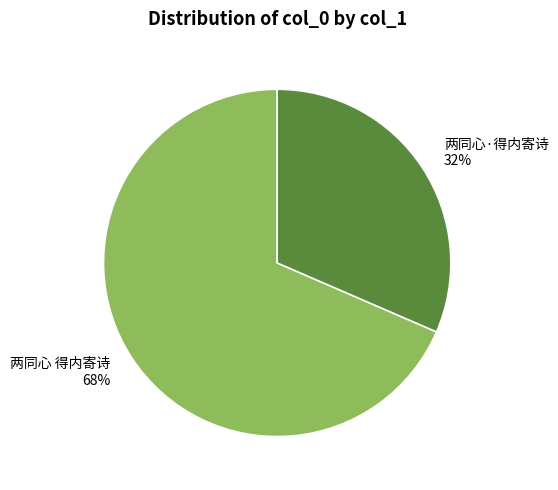

Is the sum of 两同心 得内寄诗 and 两同心·得内寄诗 greater than half?

Yes